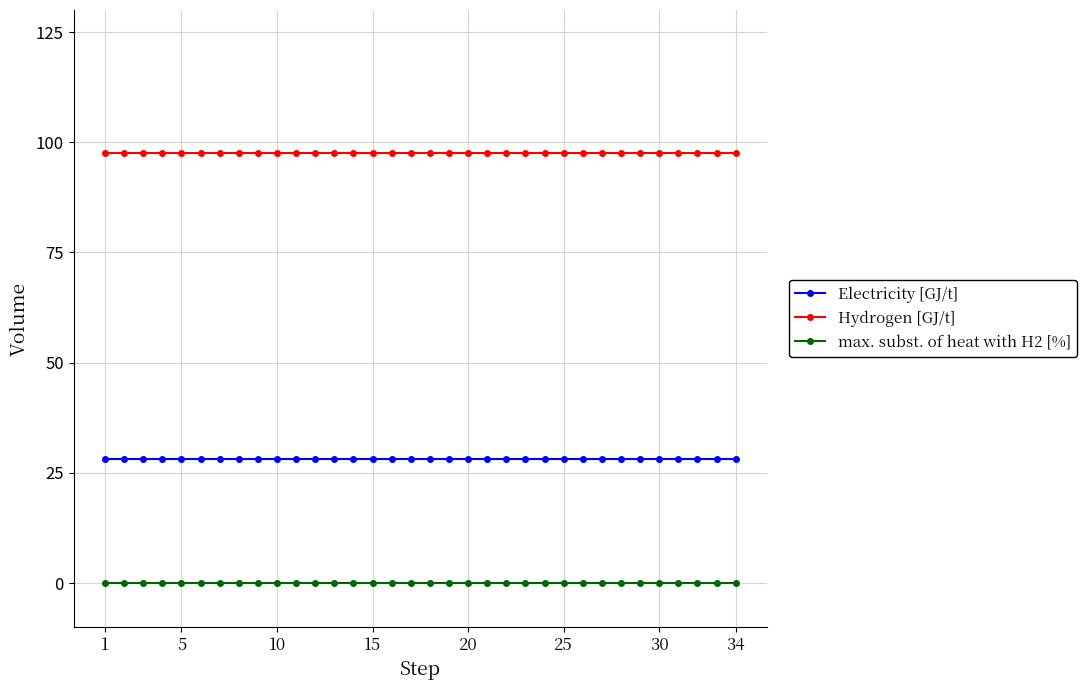

Which series has the largest total across all categories?

Hydrogen [GJ/t]